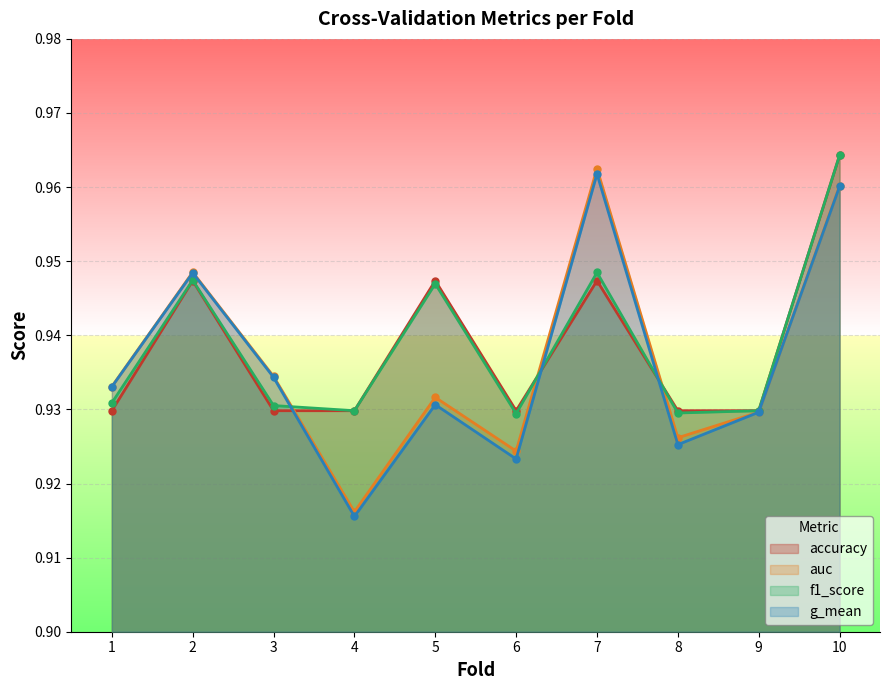

Reading left to right, extract all data points from this chart.

accuracy: 1=0.9	2=0.9	3=0.9	4=0.9	5=0.9	6=0.9	7=0.9	8=0.9	9=0.9	10=1.0
auc: 1=0.9	2=0.9	3=0.9	4=0.9	5=0.9	6=0.9	7=1.0	8=0.9	9=0.9	10=1.0
f1_score: 1=0.9	2=0.9	3=0.9	4=0.9	5=0.9	6=0.9	7=0.9	8=0.9	9=0.9	10=1.0
g_mean: 1=0.9	2=0.9	3=0.9	4=0.9	5=0.9	6=0.9	7=1.0	8=0.9	9=0.9	10=1.0